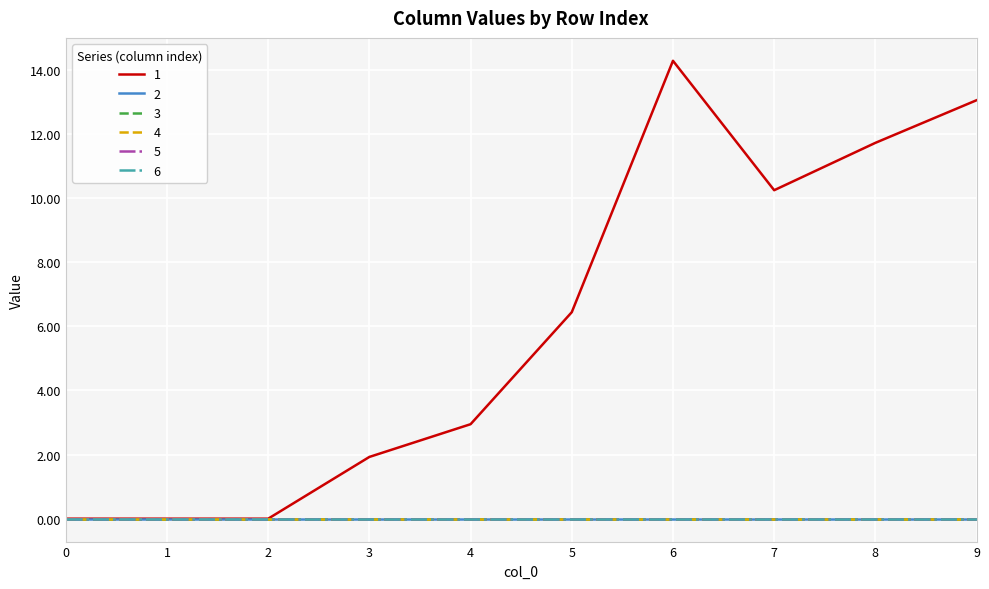

How many lines are shown in the chart?

6